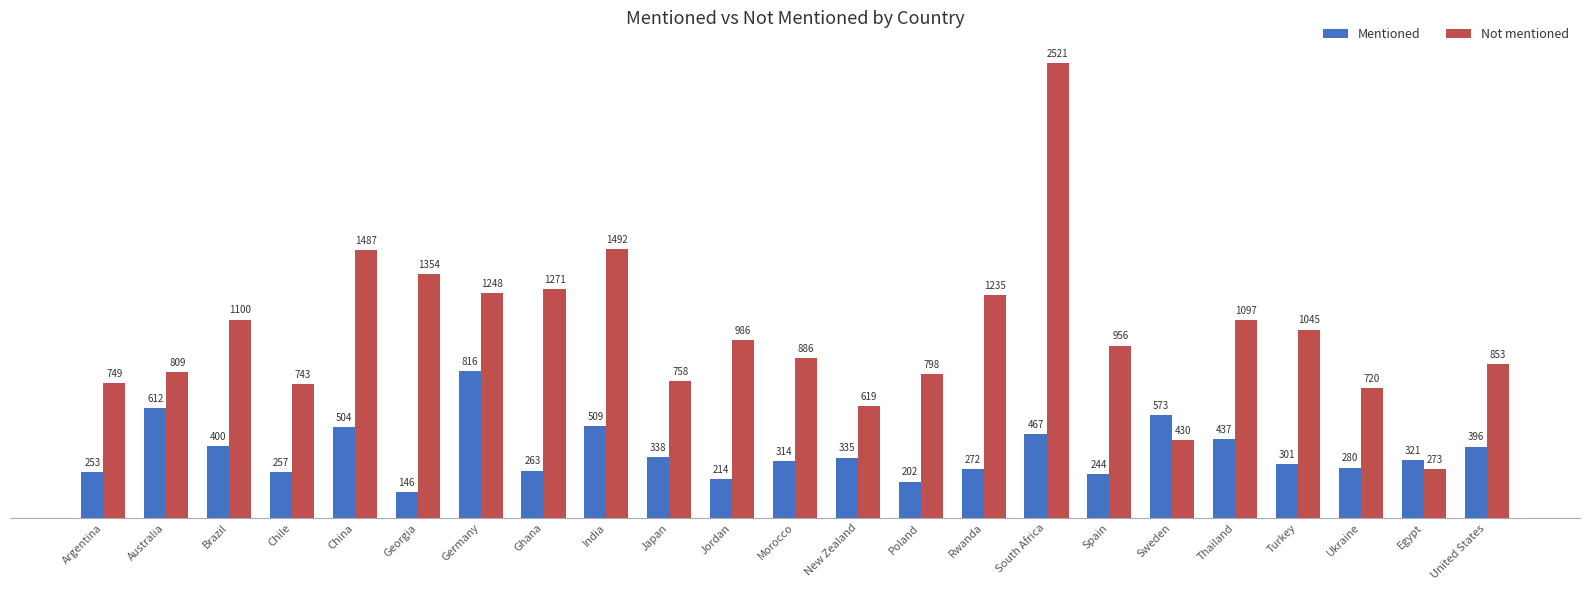

What is the label of the 10th bar from the right?

Poland